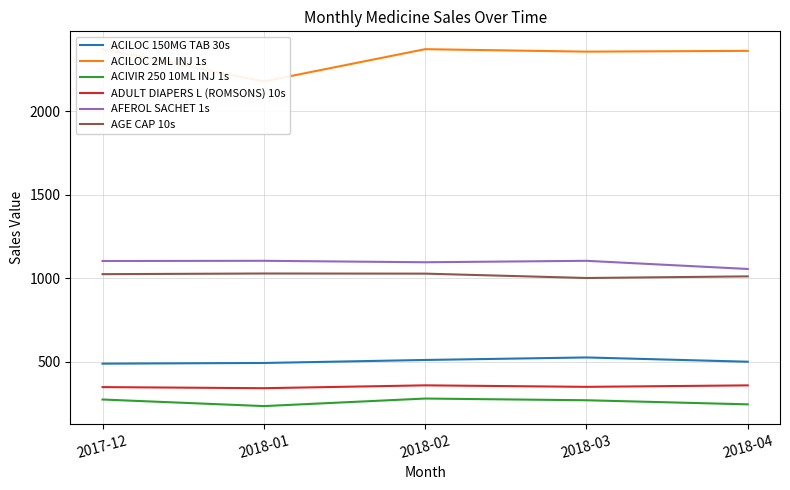

True or false: ACIVIR 250 10ML INJ 1s and AFEROL SACHET 1s cross at least once.

False